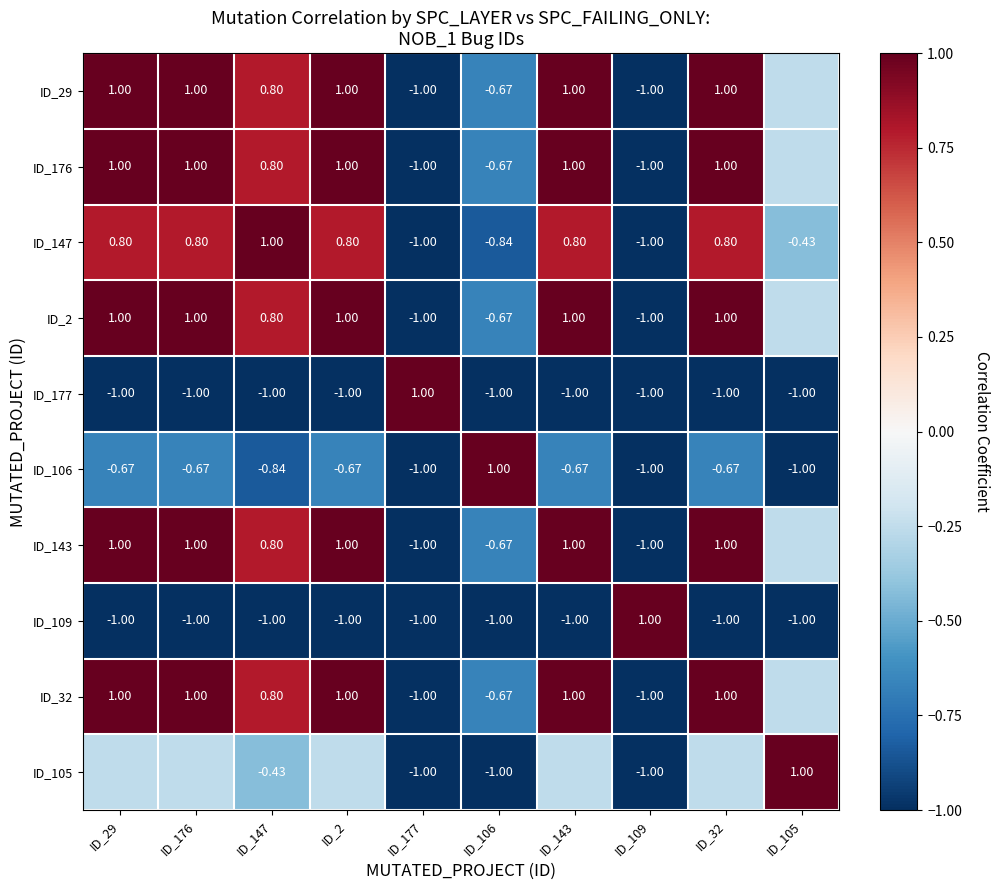

Is the value of ID_29 at ID_29 greater than the value of ID_109 at ID_177?

Yes